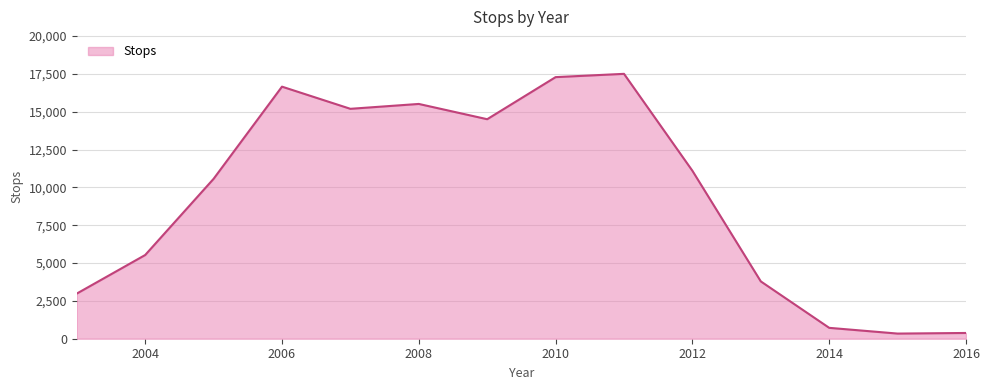

What is the greatest value displayed?

17498